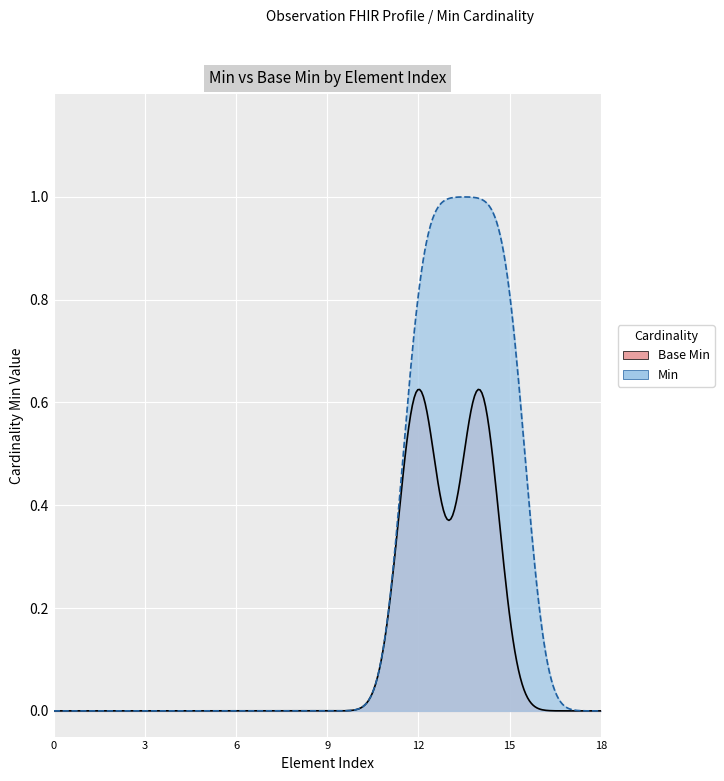

Reading left to right, what are all the values shown in this chart?

Base Min: 0	0	0	0	0	0	0	0	0	0	0	0	1	0	1	0	0	0	0
Min: 0	0	0	0	0	0	0	0	0	0	0	0	1	1	1	1	0	0	0